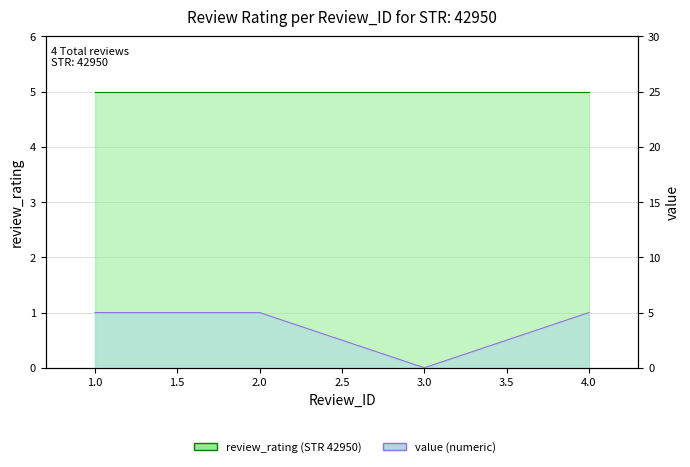

What are all the series names shown in the legend?

review_rating (STR 42950), value (numeric)